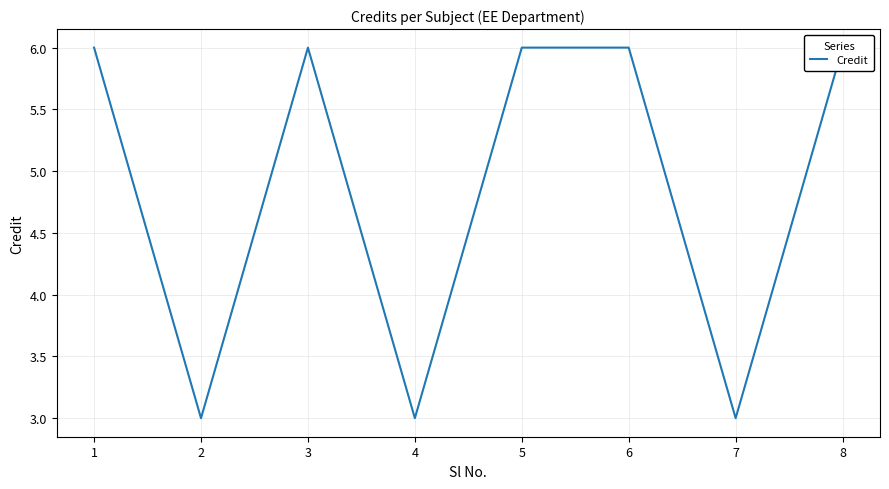

Reading left to right, list all the values displayed in this chart.

1=6	2=3	3=6	4=3	5=6	6=6	7=3	8=6